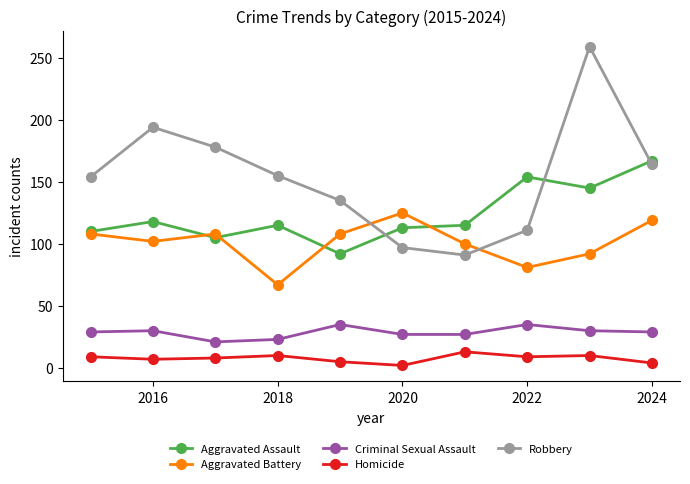

True or false: Homicide and Robbery intersect in this chart.

False